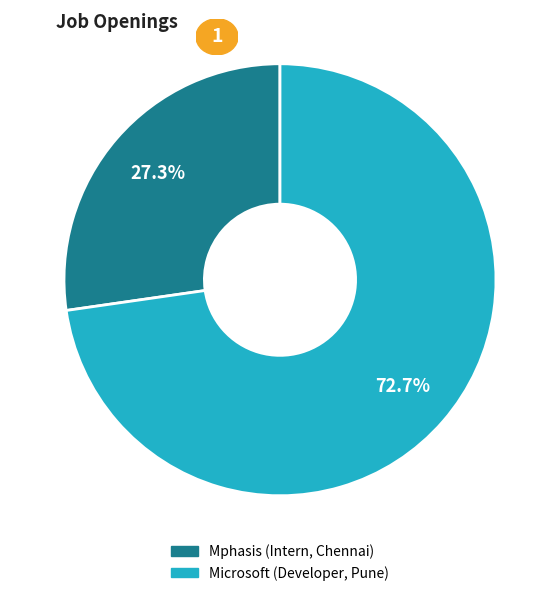

How many segments does this pie chart have?

2